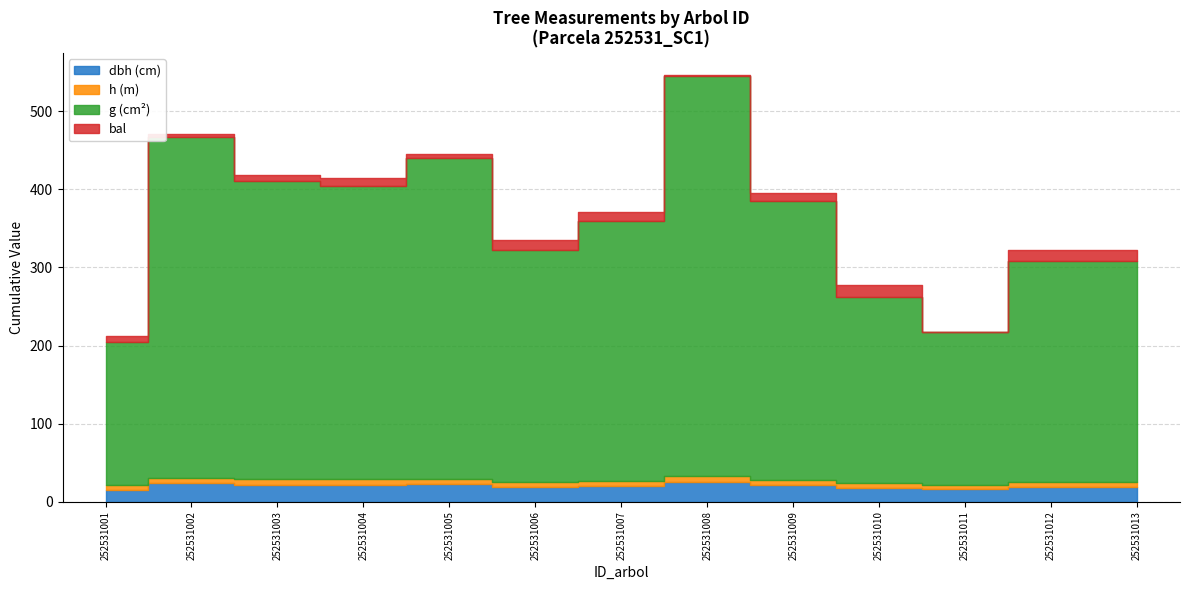

Which category has the lowest value in the g series?

252531001